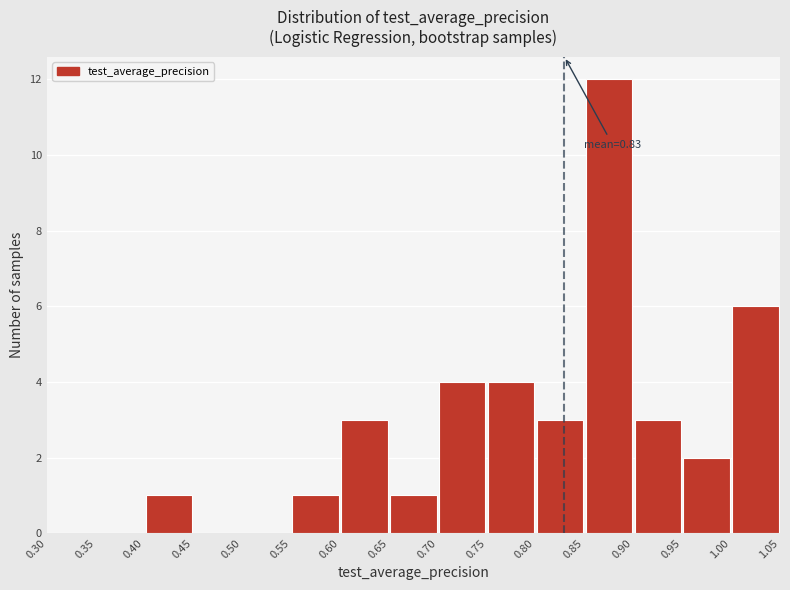

Which range on the x-axis has the tallest bar?

0.85 to 0.90